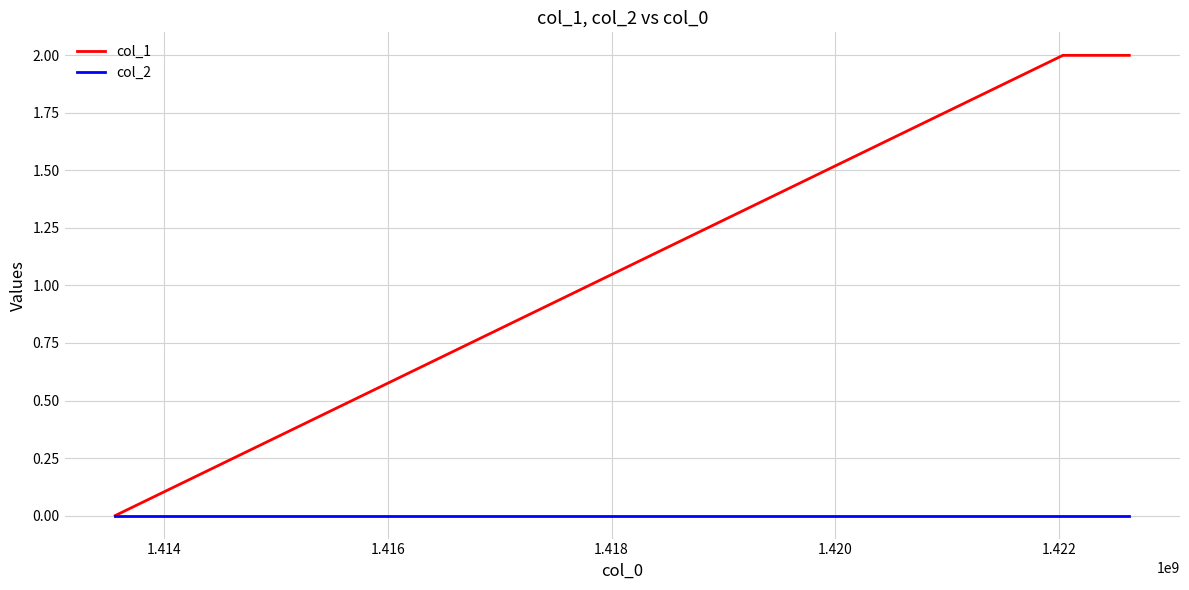

How many lines are shown in the chart?

2